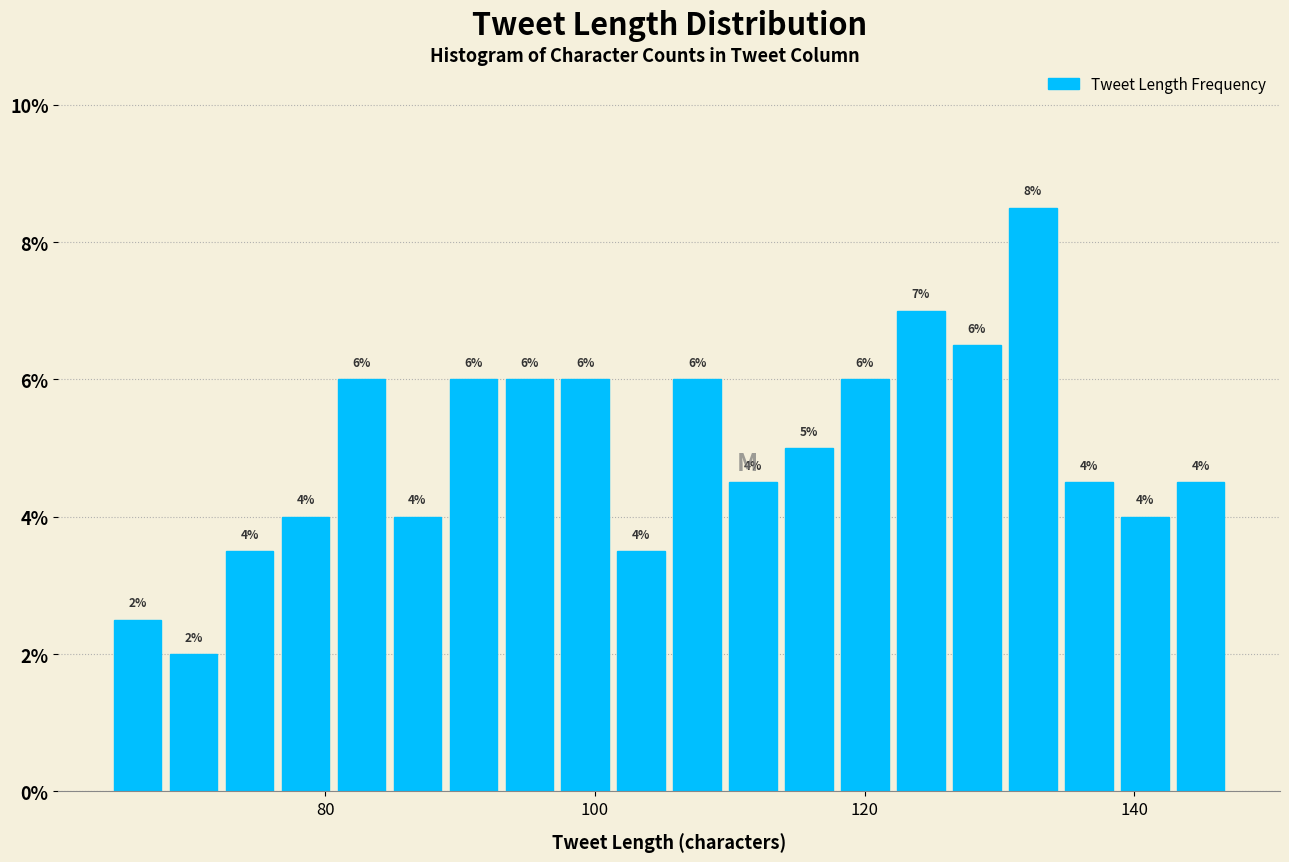

Around what value on the x-axis is the tallest bar? Give the approximate position of its centre, as read against the axis.

132